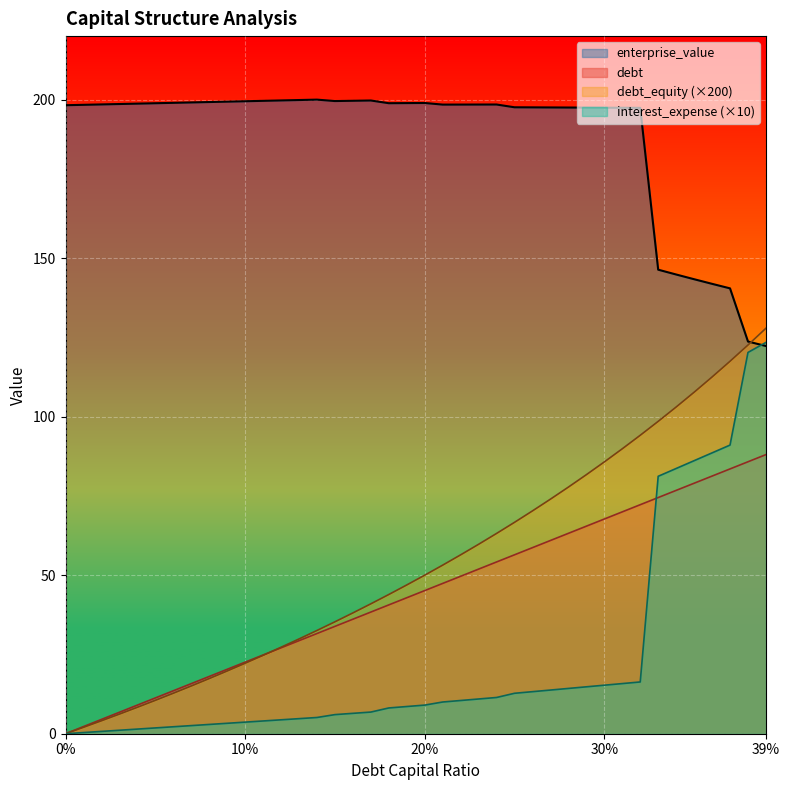

Which series ends up on top after the final intersection of debt_equity (×200) and enterprise_value?

debt_equity (×200)